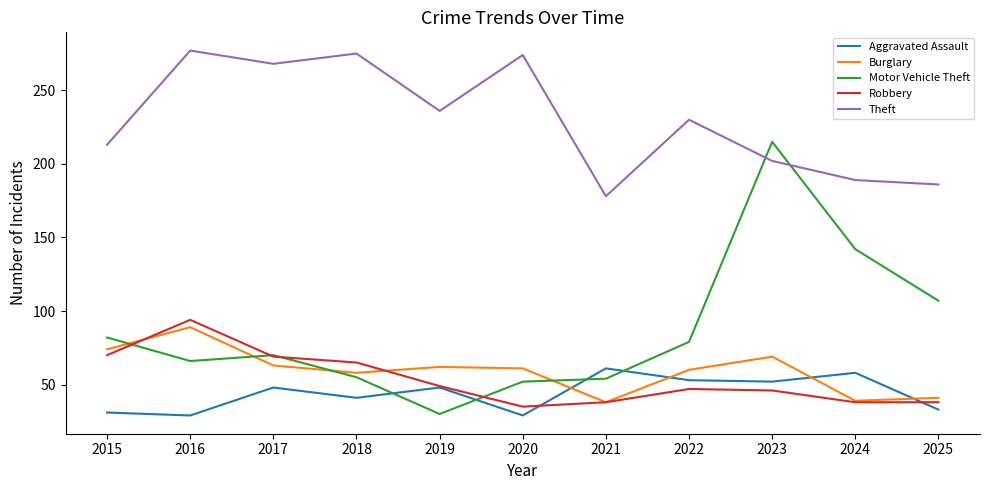

What is the total value across all series at 2020?

451